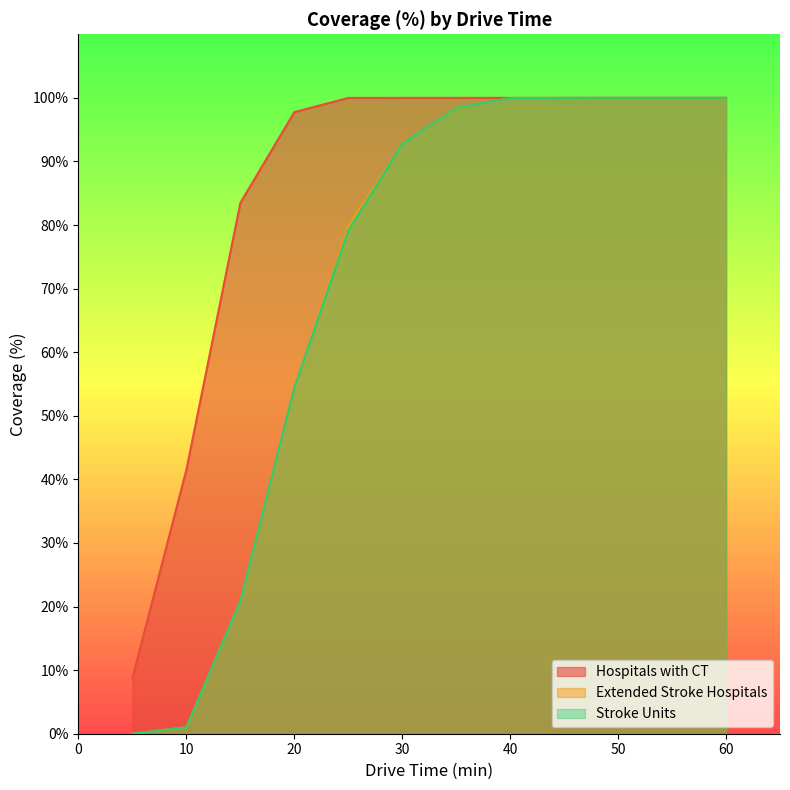

True or false: Stroke Units and Extended Stroke Hospitals cross at least once.

False